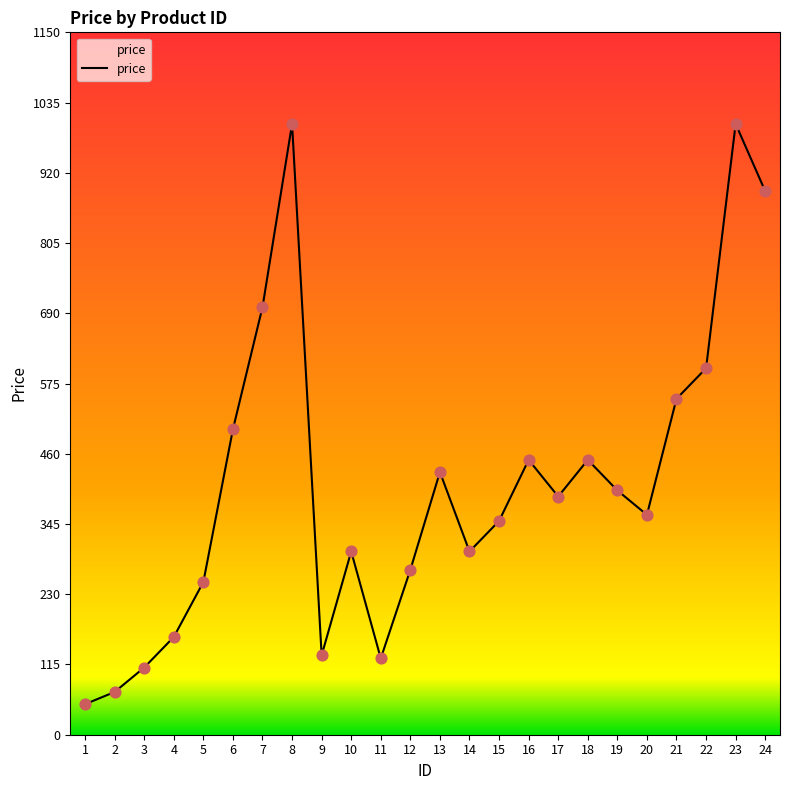

Approximately how many times larger is the value at 14 compared to 16?

0.7